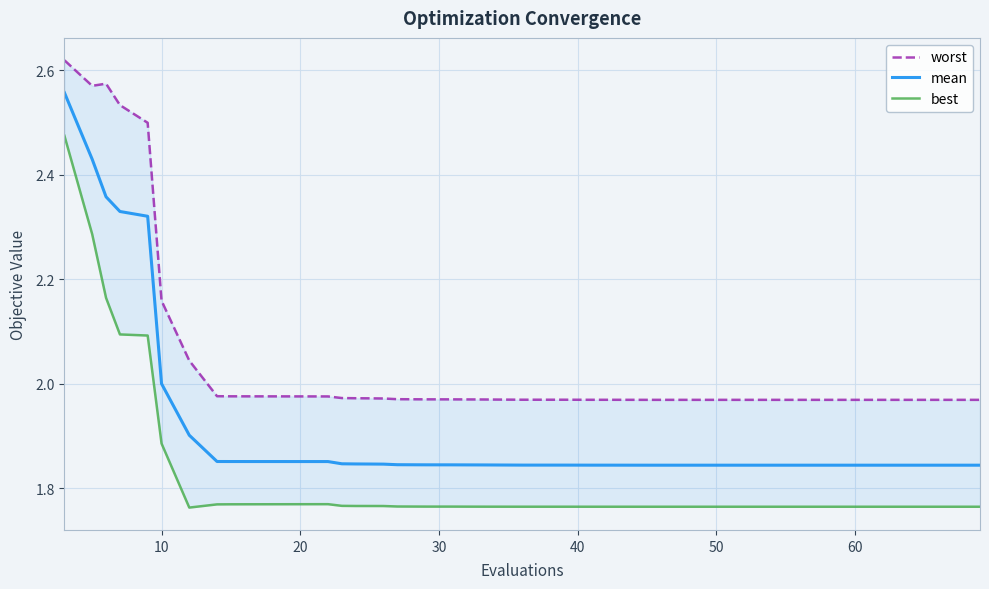

What is the total value across all series at 16?

5.6